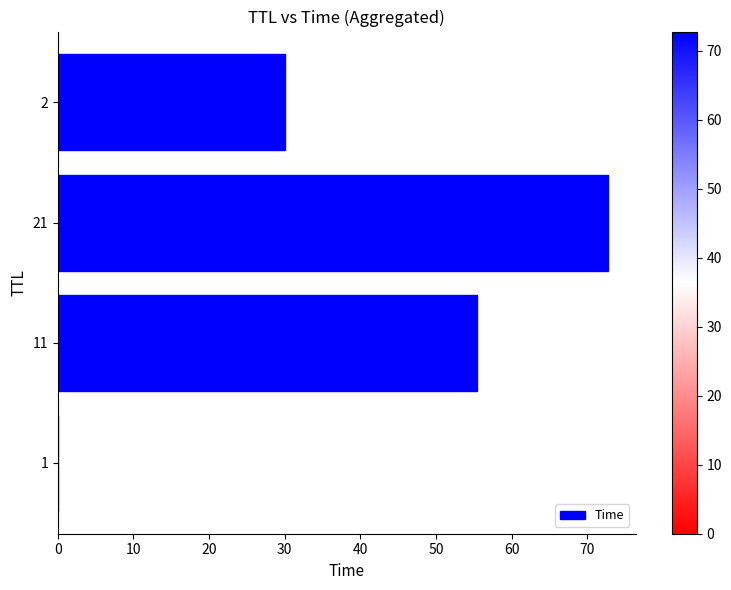

Does the chart contain stacked bars?

No